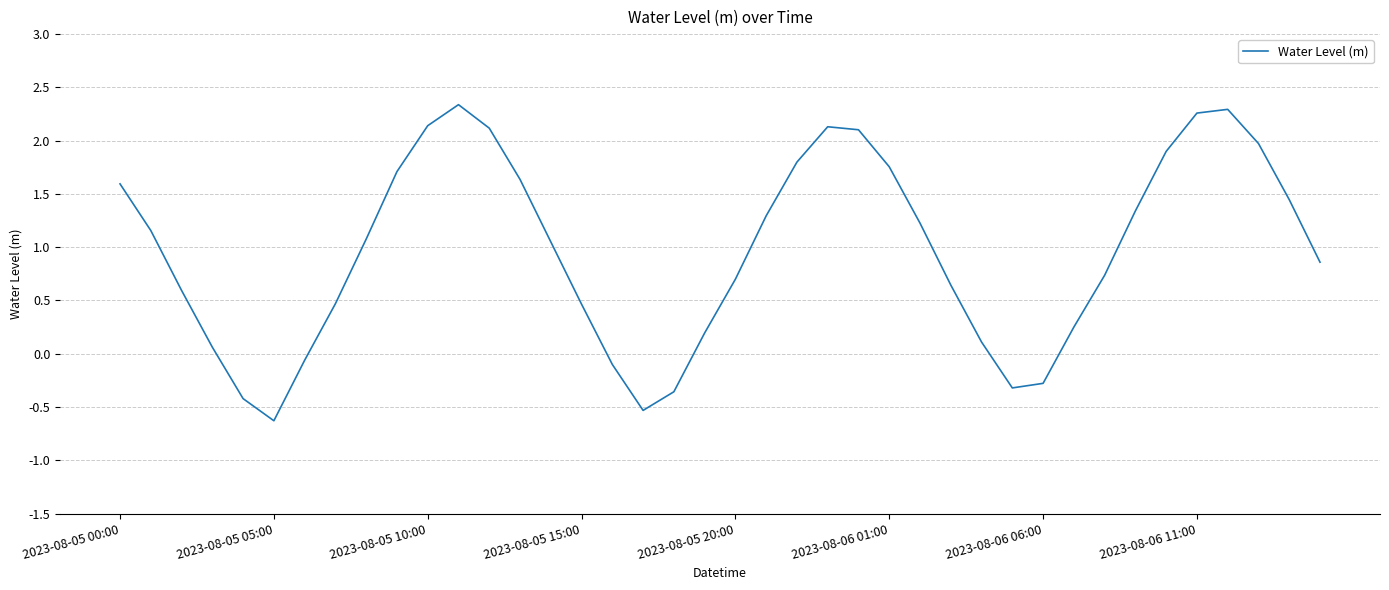

What is the smallest value displayed?

-0.6